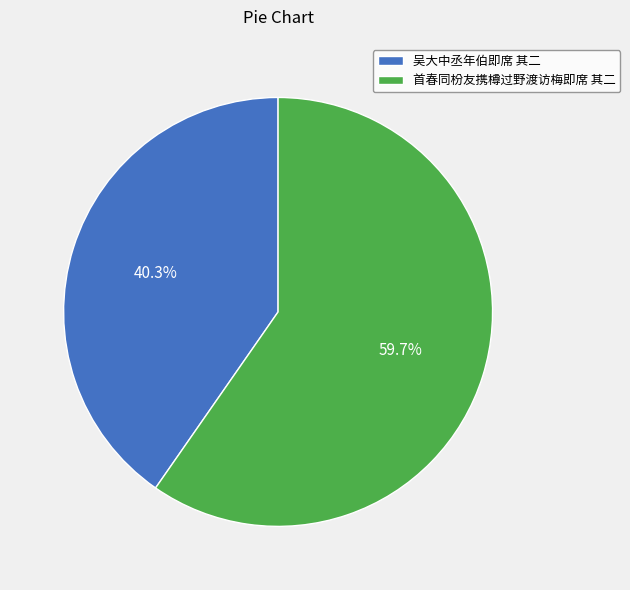

To the nearest percent, what is the difference between the 首春同枌友携樽过野渡访梅即席 其二 and 吴大中丞年伯即席 其二 slice percentages?

19%